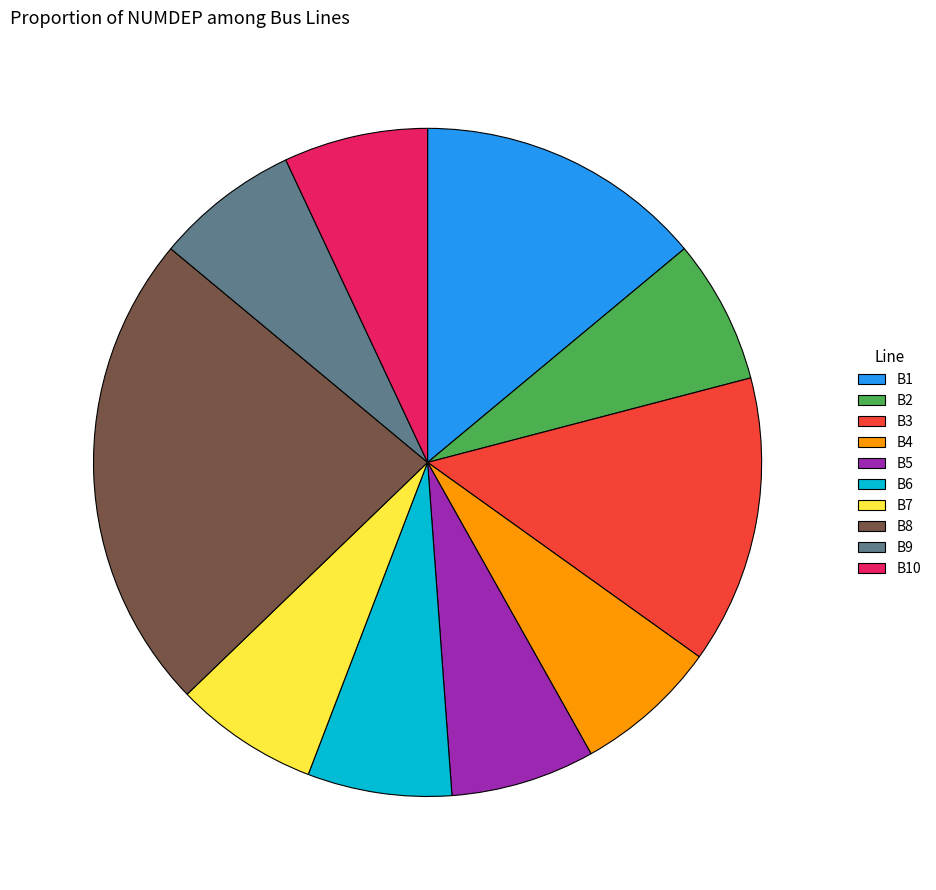

Is it true that B1 is 5% of the pie?

False